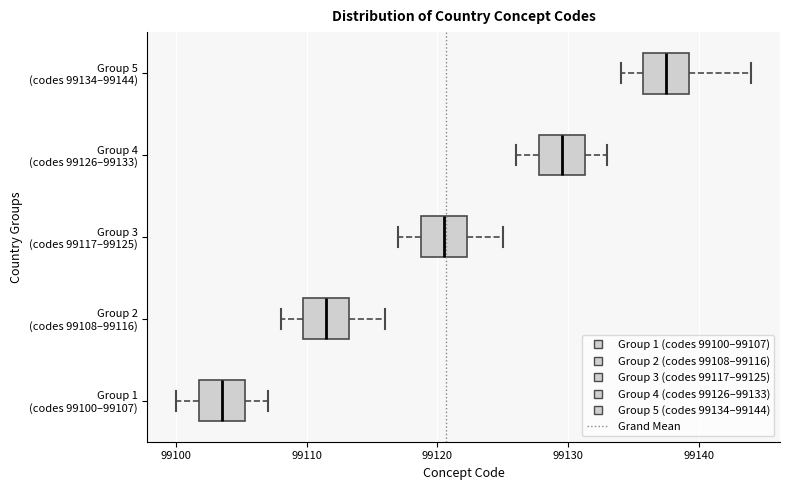

Reading bottom to top, transcribe this box plot: for each box, give where its median line is, the range the box spans, and where its two whiskers end, as read against the x-axis. The values are not printed on the chart, so give them approximately, as read against the axis.

Group 1 (codes 99100–99107): median 99104, box 99102 to 99105, whiskers 99100 to 99107
Group 2 (codes 99108–99116): median 99112, box 99110 to 99113, whiskers 99108 to 99116
Group 3 (codes 99117–99125): median 99121, box 99119 to 99122, whiskers 99117 to 99125
Group 4 (codes 99126–99133): median 99130, box 99128 to 99131, whiskers 99126 to 99133
Group 5 (codes 99134–99144): median 99138, box 99136 to 99139, whiskers 99134 to 99144